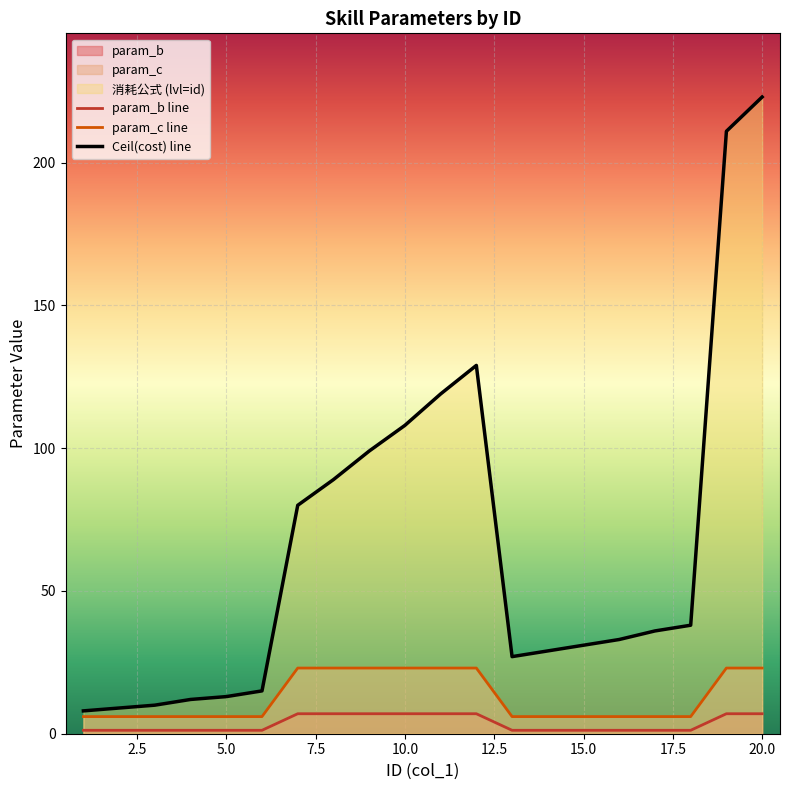

Which series has the largest total across all categories?

Ceil(cost) line